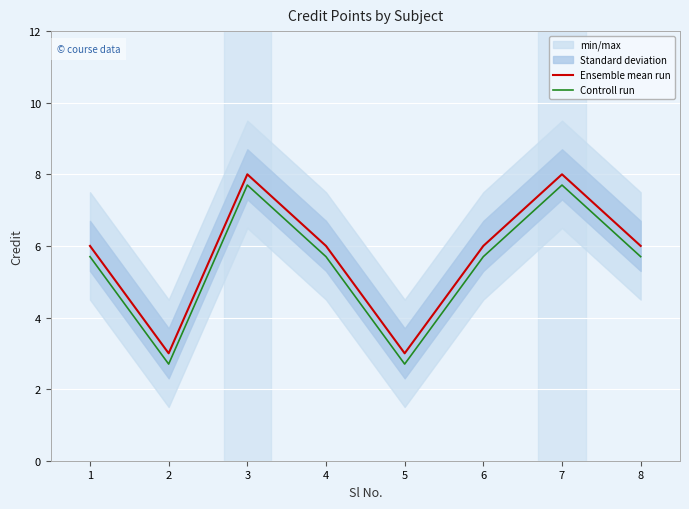

Which category has the lowest value in the Controll run series?

2